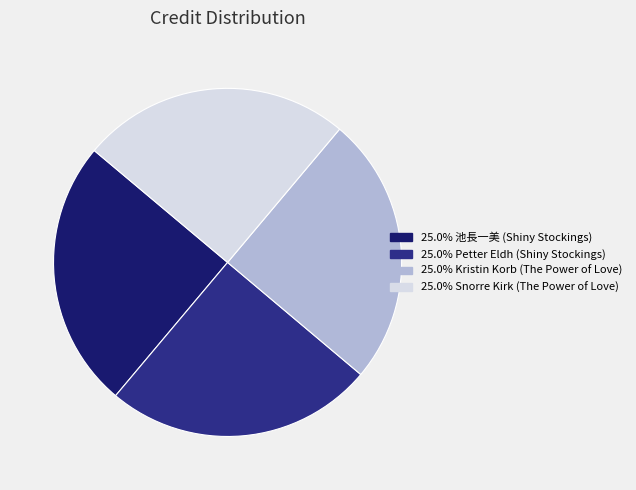

How many slices are in this pie chart?

4